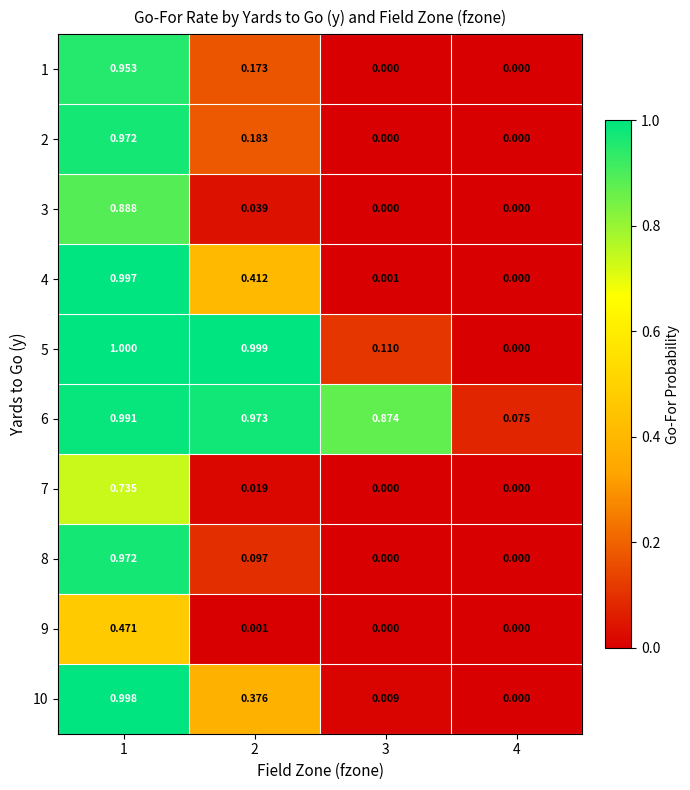

Is the value of 9 at 3 greater than the value of 1 at 1?

No